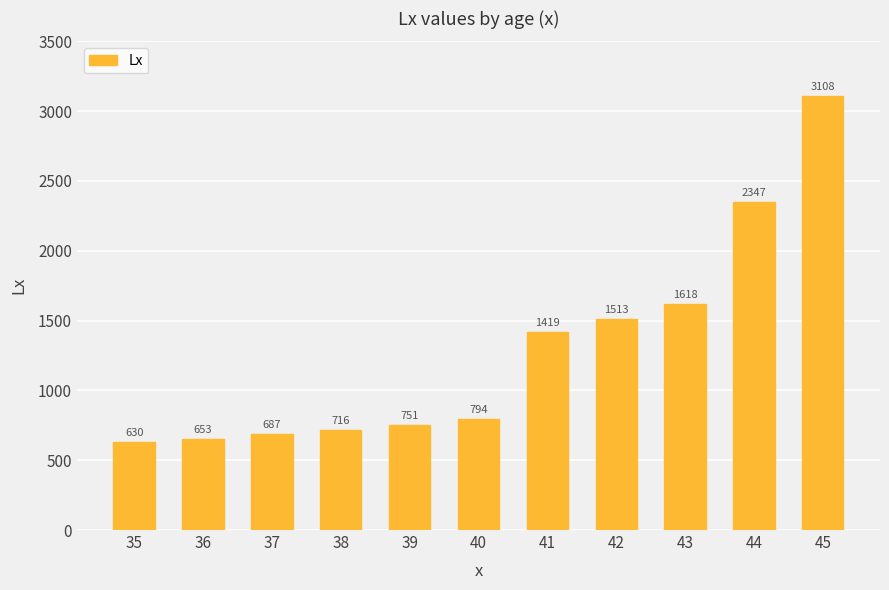

Does the chart contain any negative values?

No